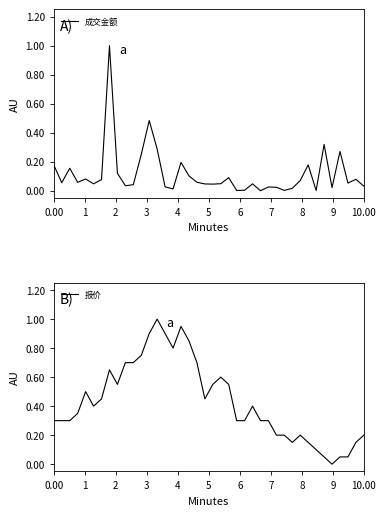

Which series has the widest spread of values?

成交金额